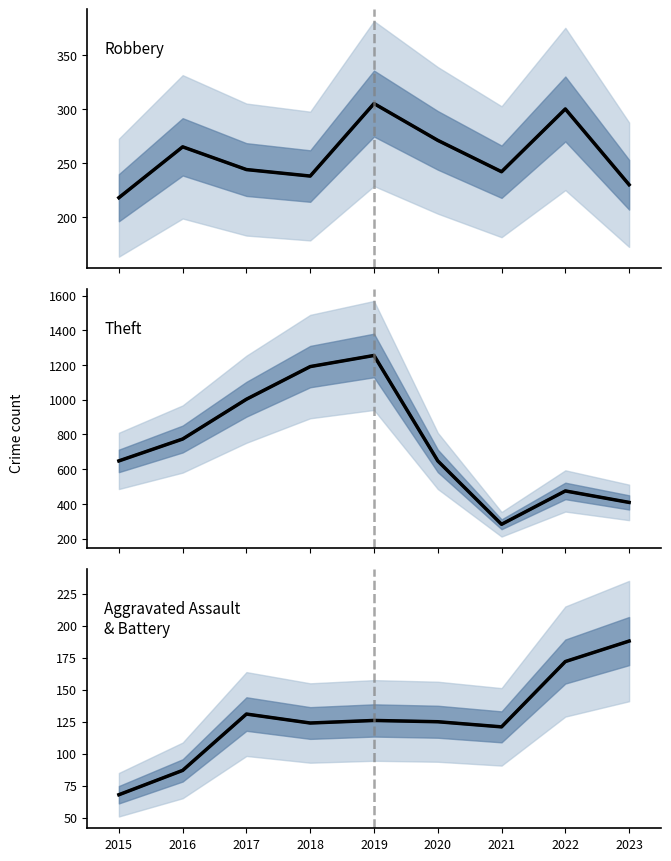

The Aggravated Assault
& Battery (trend) series shows 125 at 2020. True or false?

True